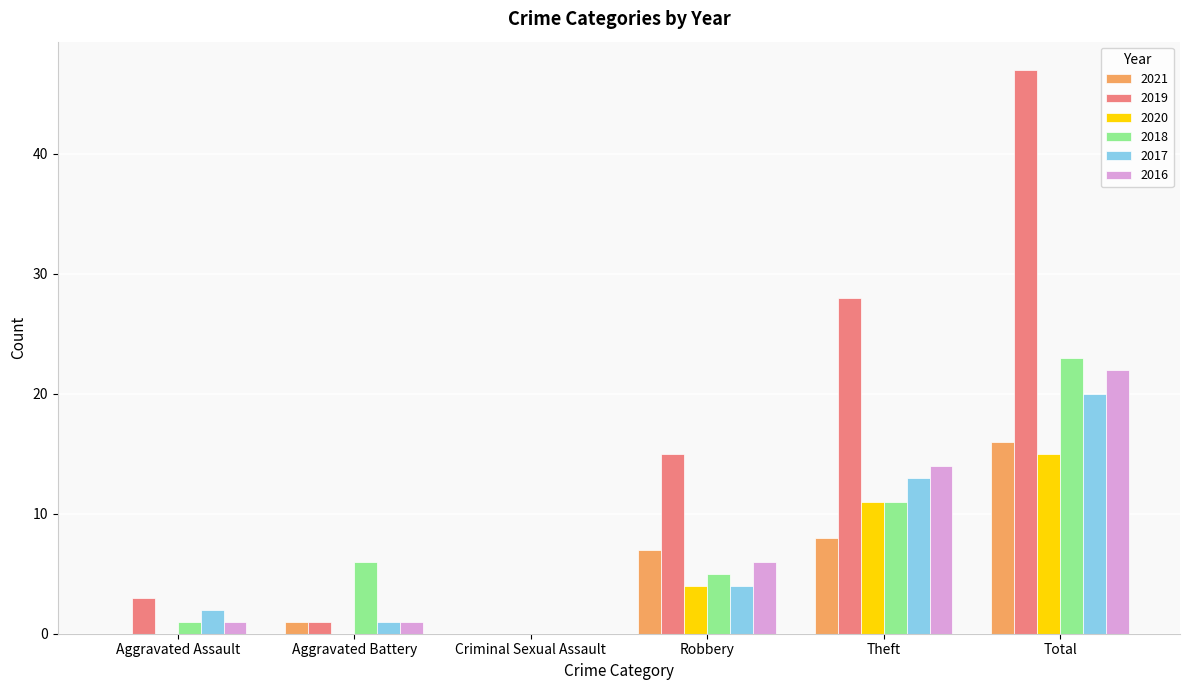

Is it true that 2018 equals 11 at Theft?

True